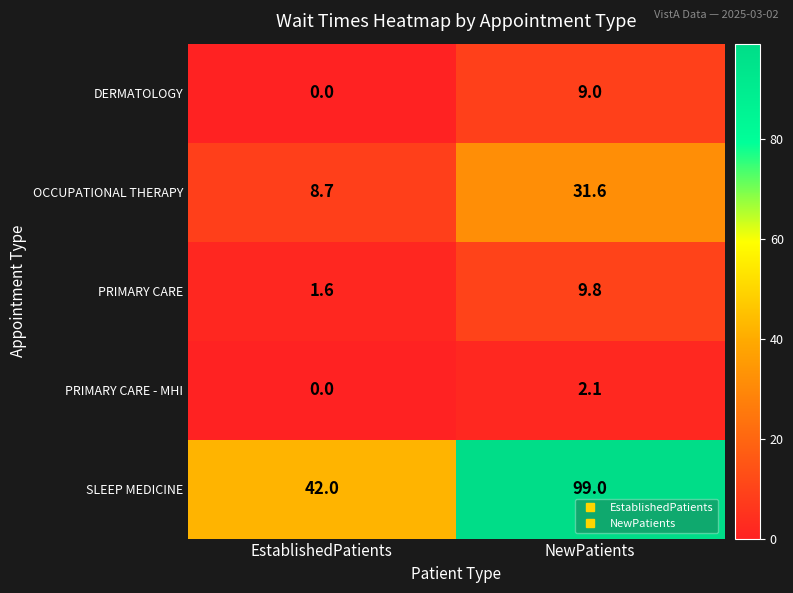

What is the lowest value of the SLEEP MEDICINE series?

42.0